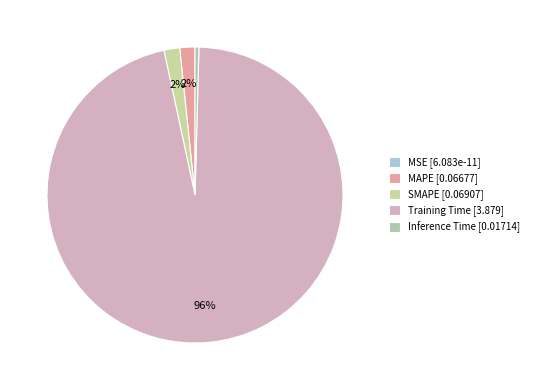

The MAPE slice represents 2% of the pie. True or false?

True